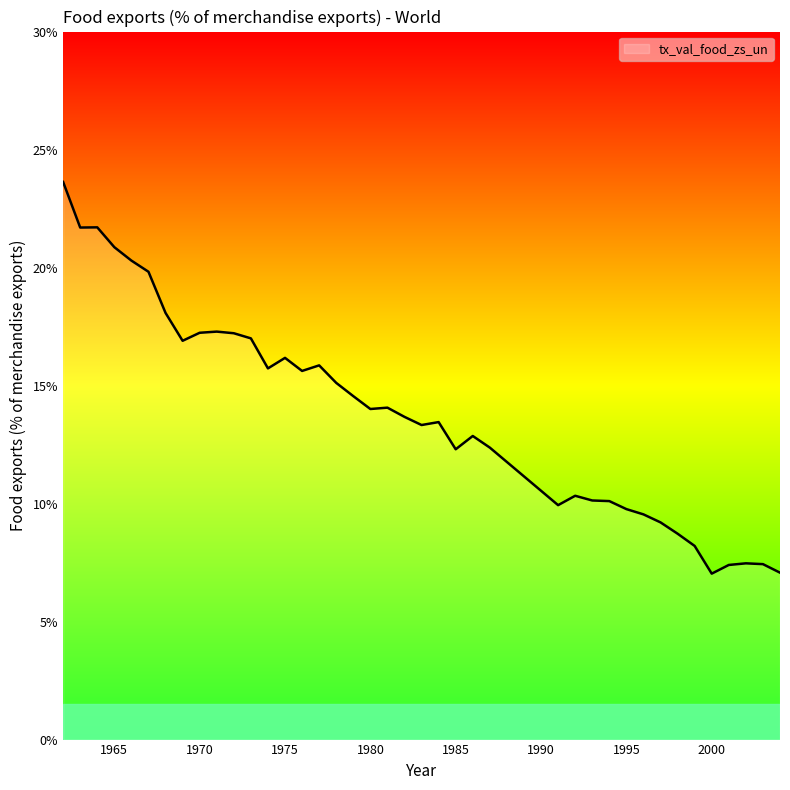

What is the minimum value shown in the chart?

7.0